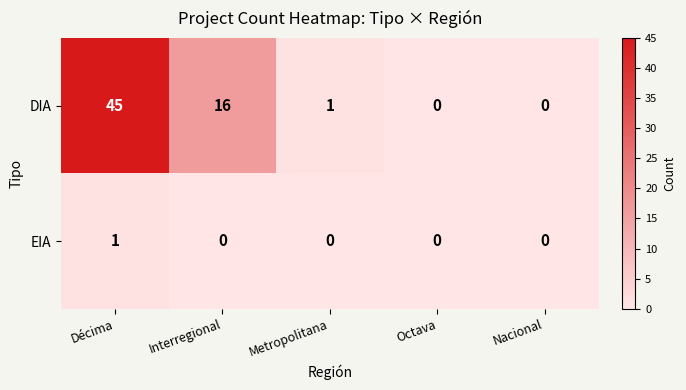

The value of EIA at Octava is 0. True or false?

True